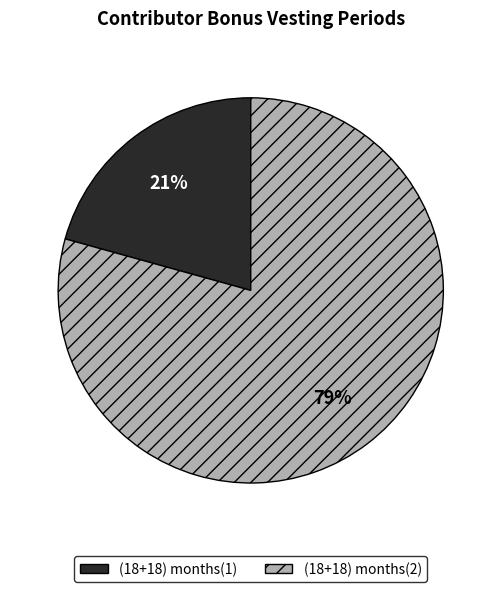

Which slice is the largest?

(18+18) months(2)